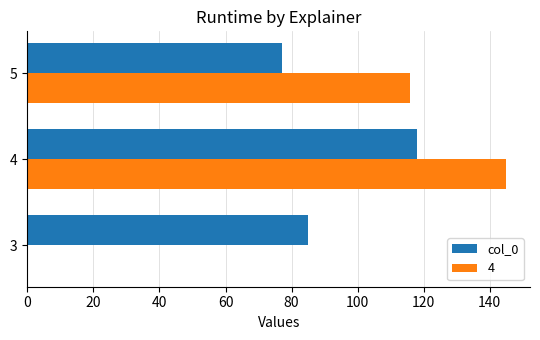

At which label does 4 reach its peak?

4